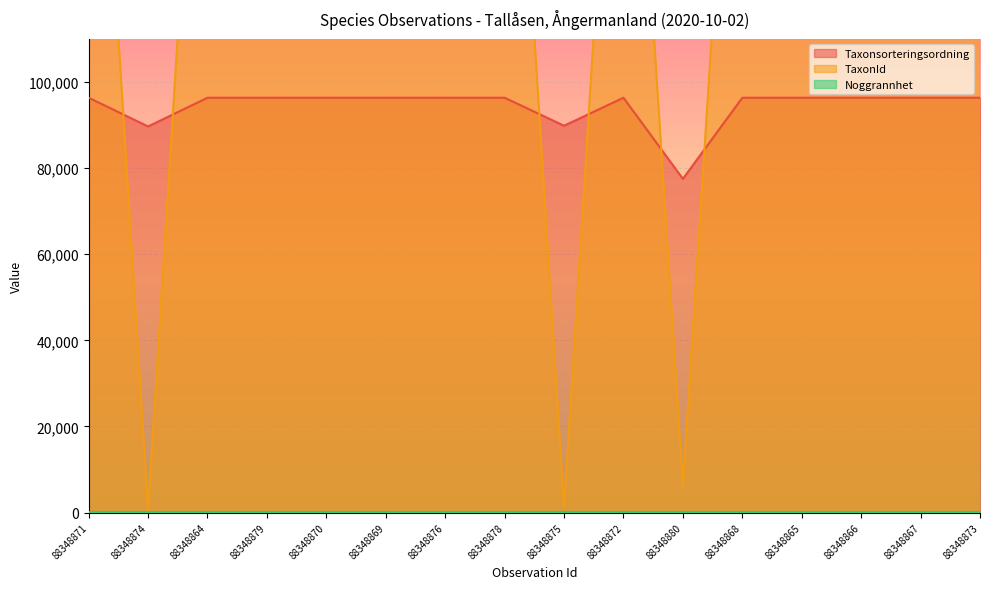

Between 88348868 and 88348870, which is larger?

88348868